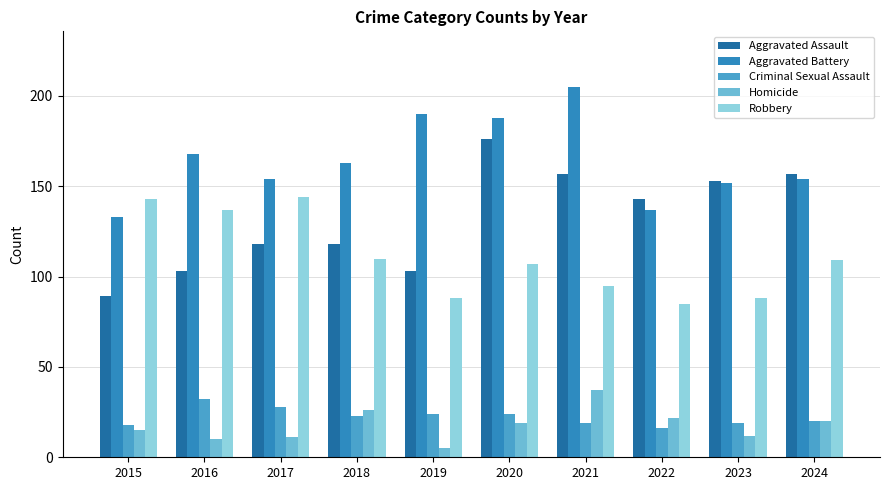

At which label is Aggravated Assault closest to 132?

2022